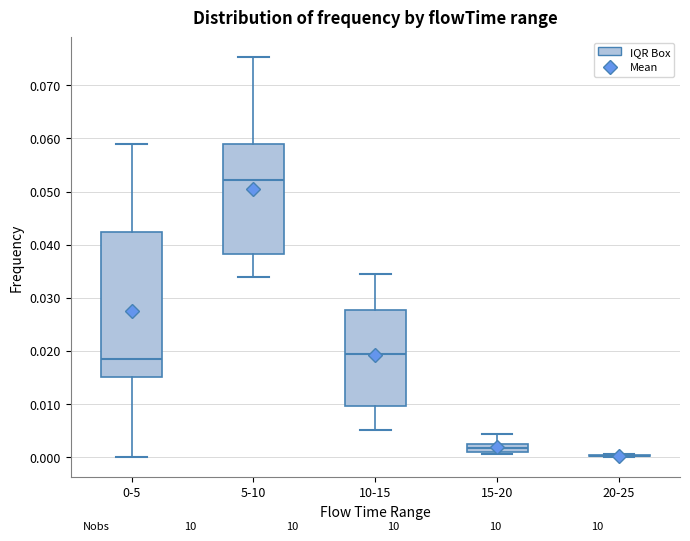

Which box is the tallest, from its lower edge to its upper edge?

0-5